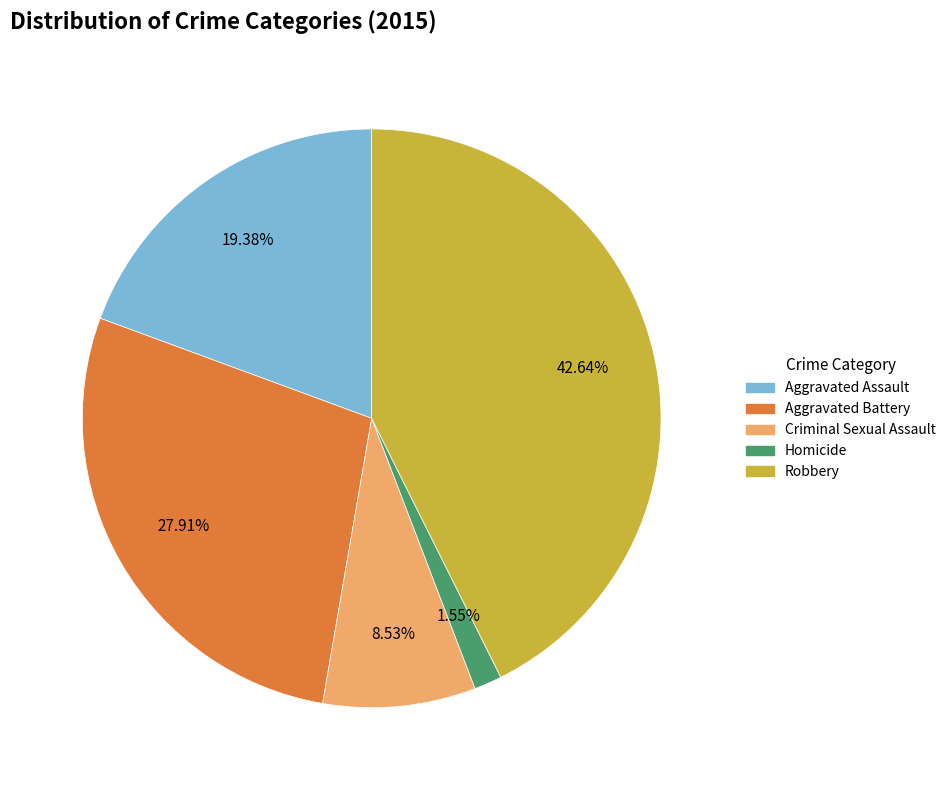

Rank the categories by value from lowest to highest.

Homicide, Criminal Sexual Assault, Aggravated Assault, Aggravated Battery, Robbery